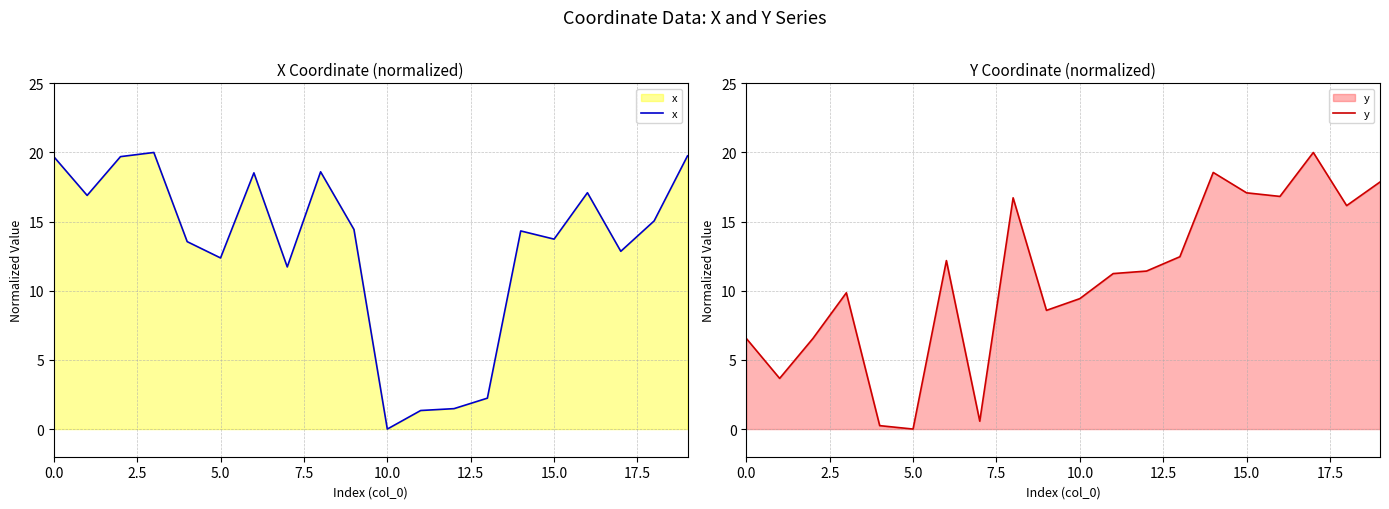

What is the maximum value for x?

20.0